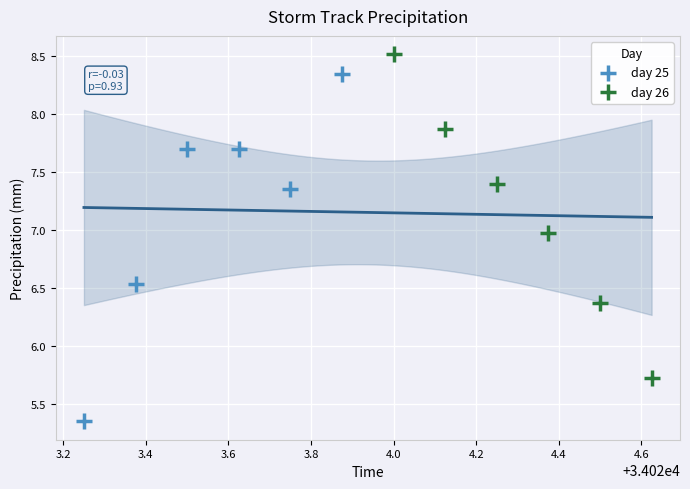

Which series reaches the maximum Y coordinate?

day 26